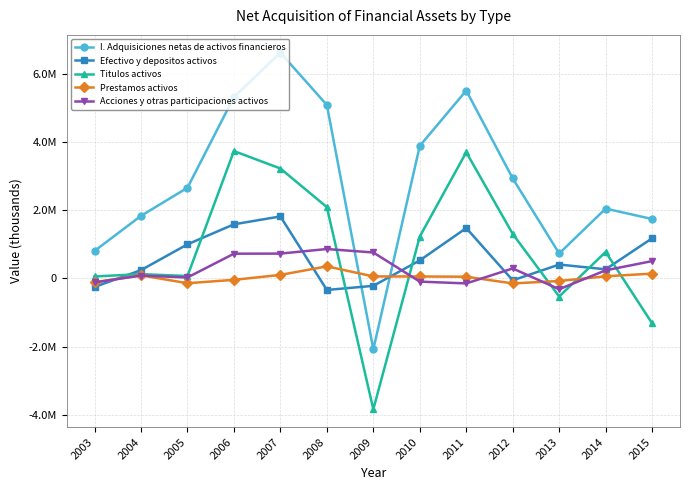

What is the sum of all Prestamos activos values?

430583